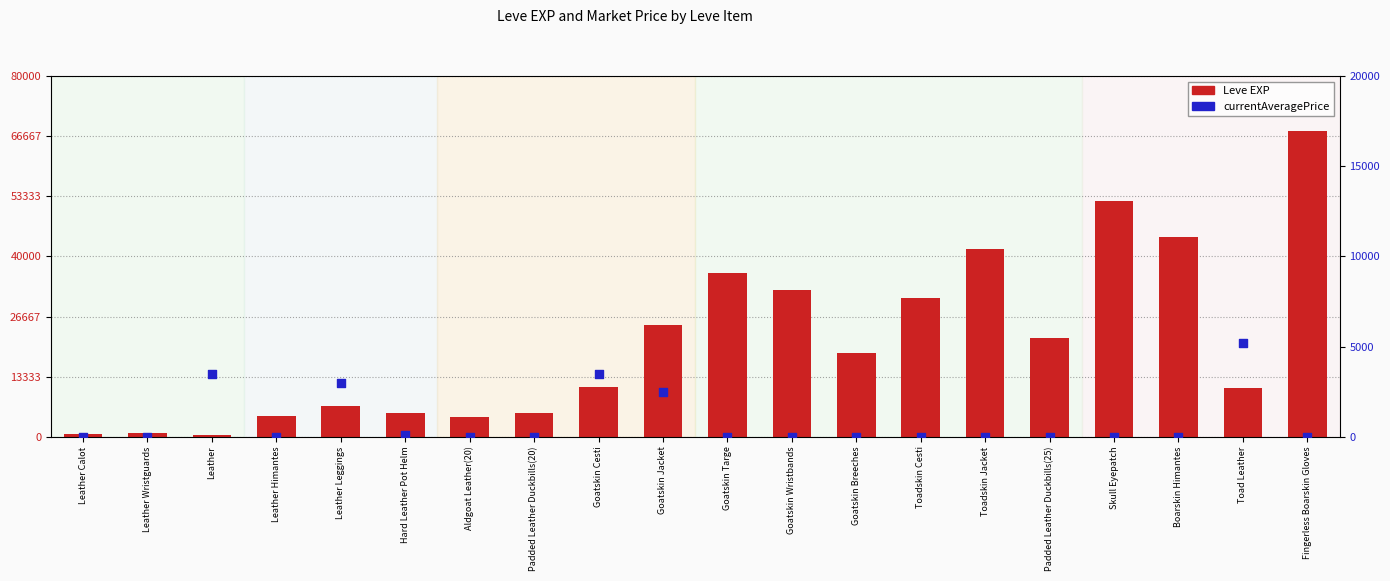

At which category is the sum across all series the highest?

Fingerless Boarskin Gloves